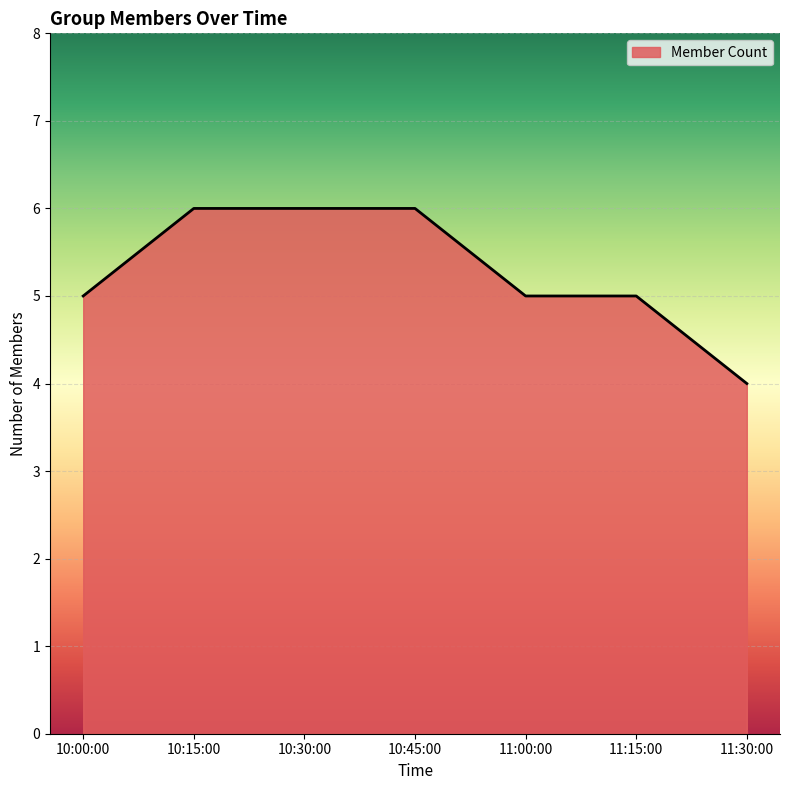

What is the difference between the maximum and minimum values?

2